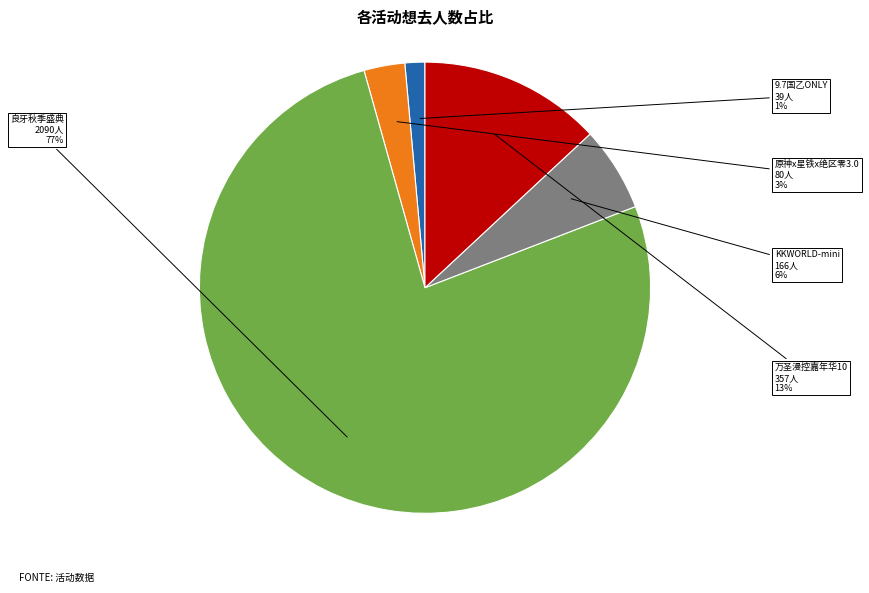

Combined, do 9.7国乙ONLY and 原神x星铁x绝区零3.0 account for over 50%?

No